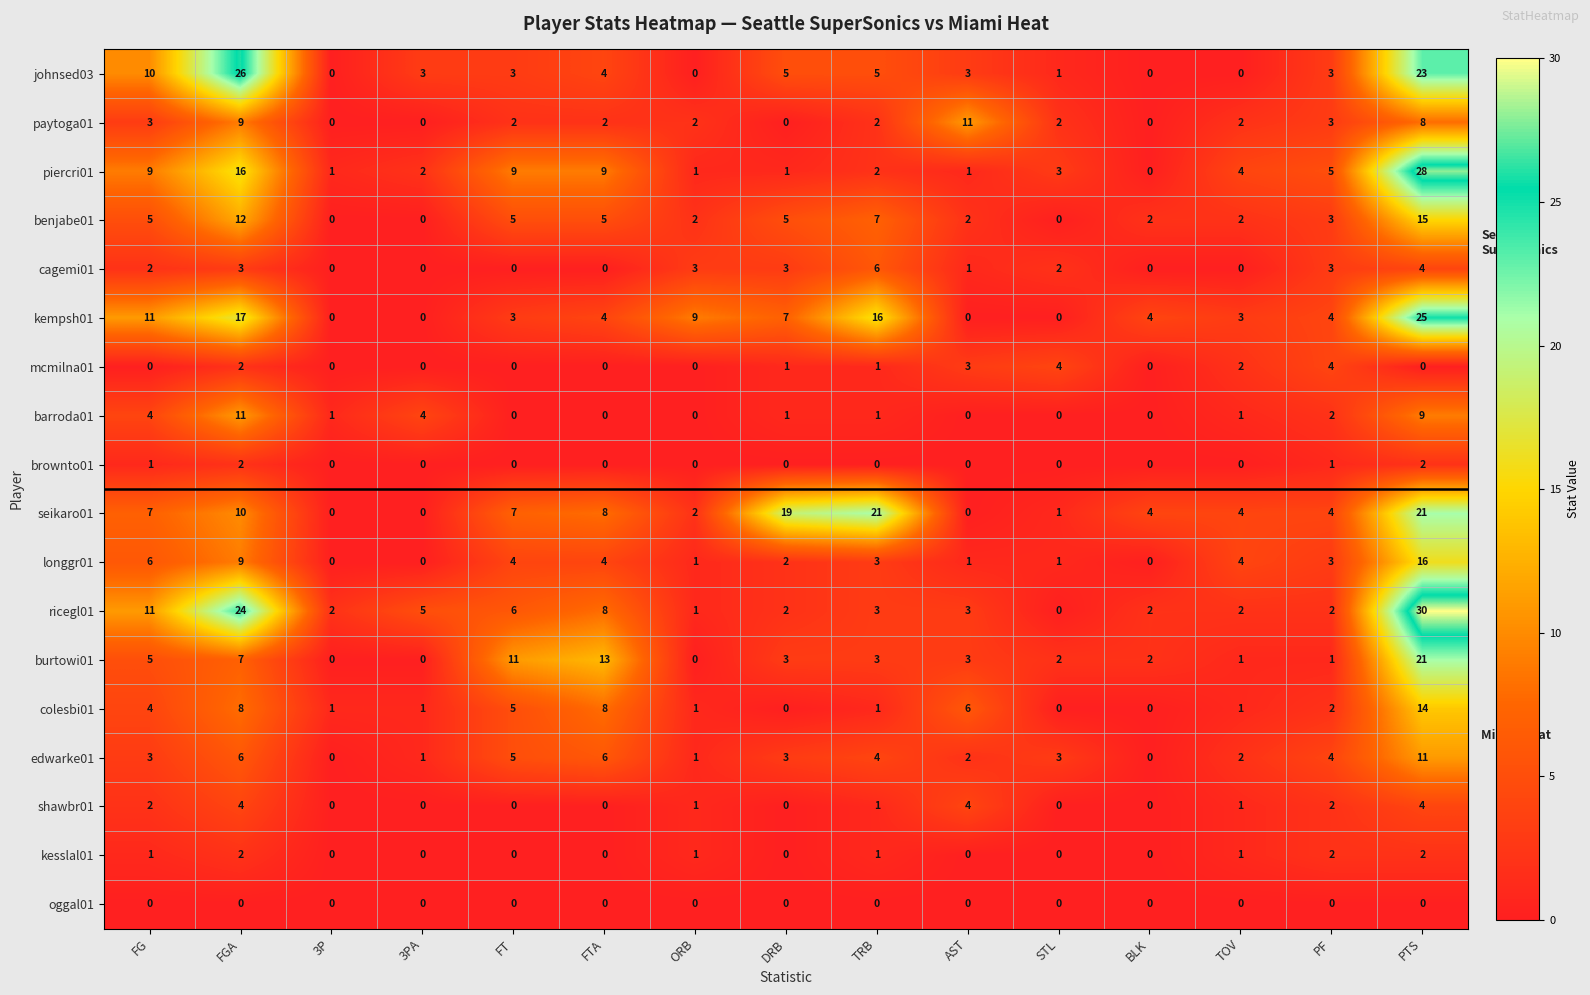

At how many categories does at least one series exceed 18?

4